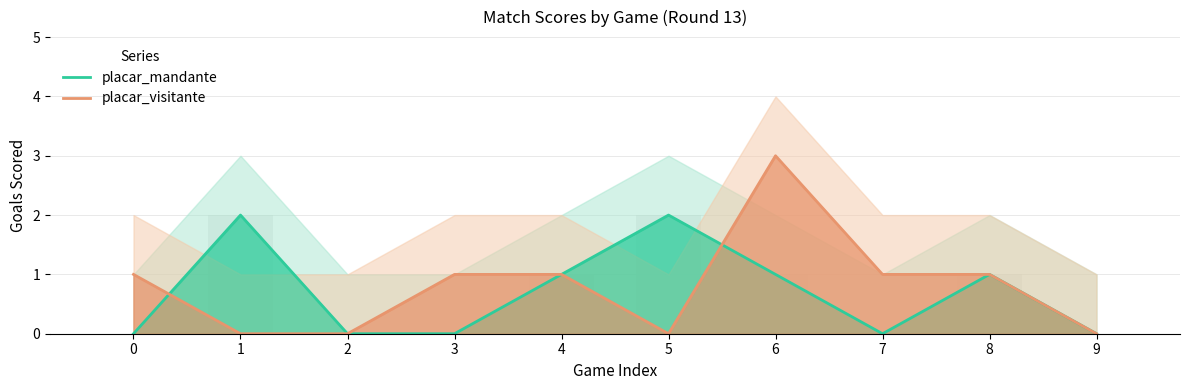

Rank the categories by placar_mandante value from lowest to highest.

0, 2, 3, 7, 9, 4, 6, 8, 1, 5